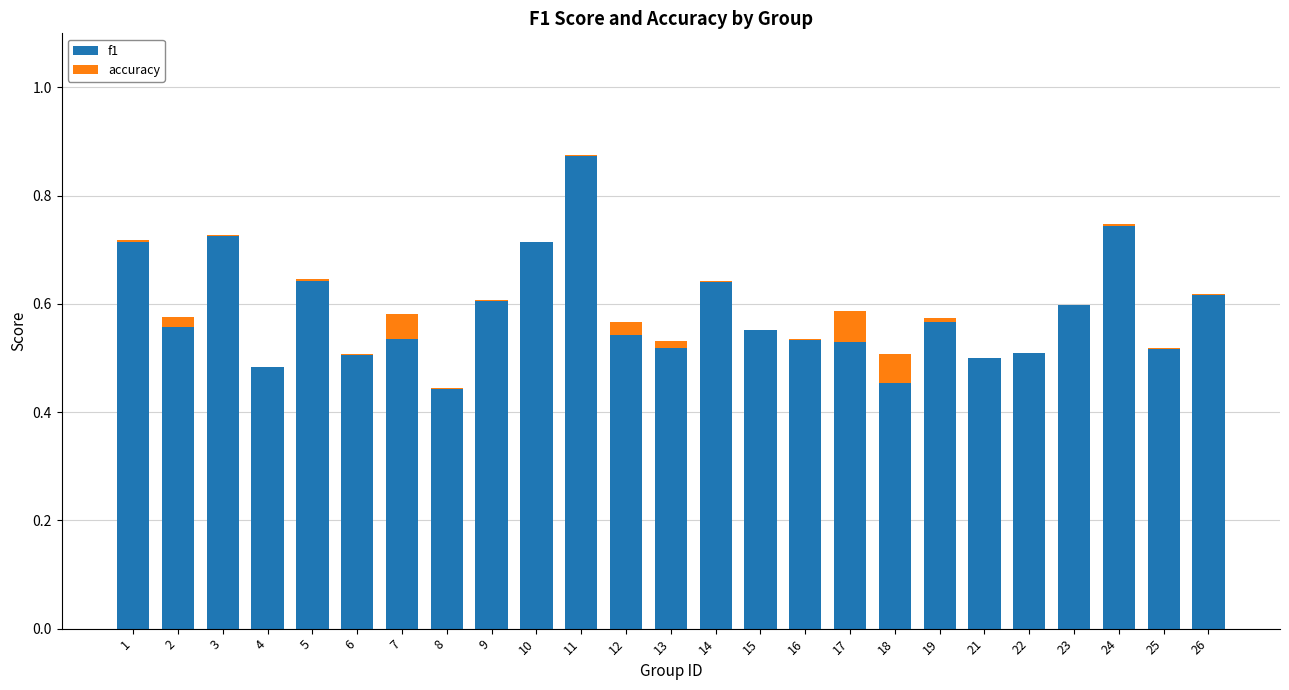

The f1 series shows 0.2 at 6. True or false?

False